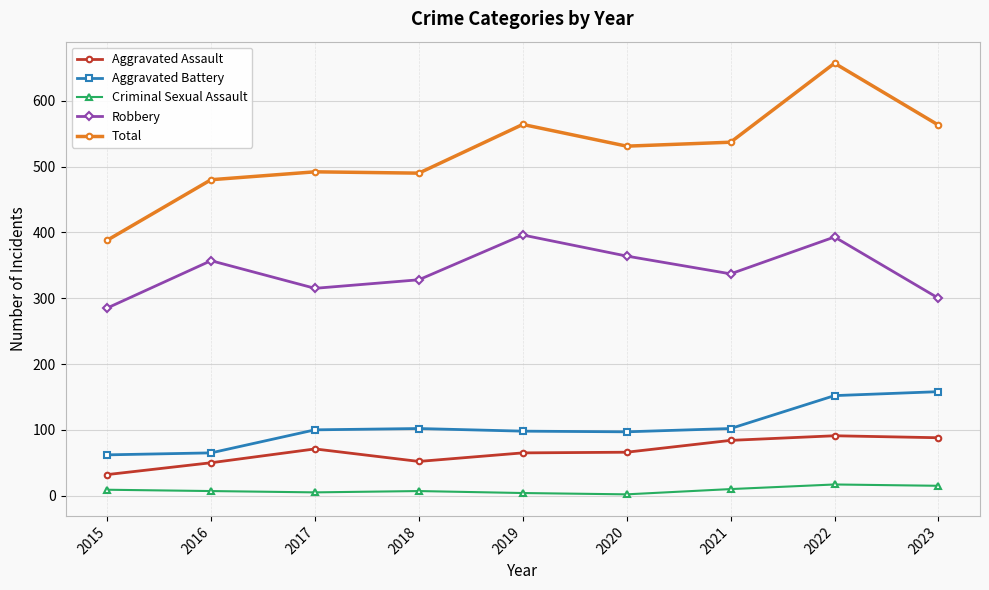

Where is Robbery nearest to the value 340?

2021